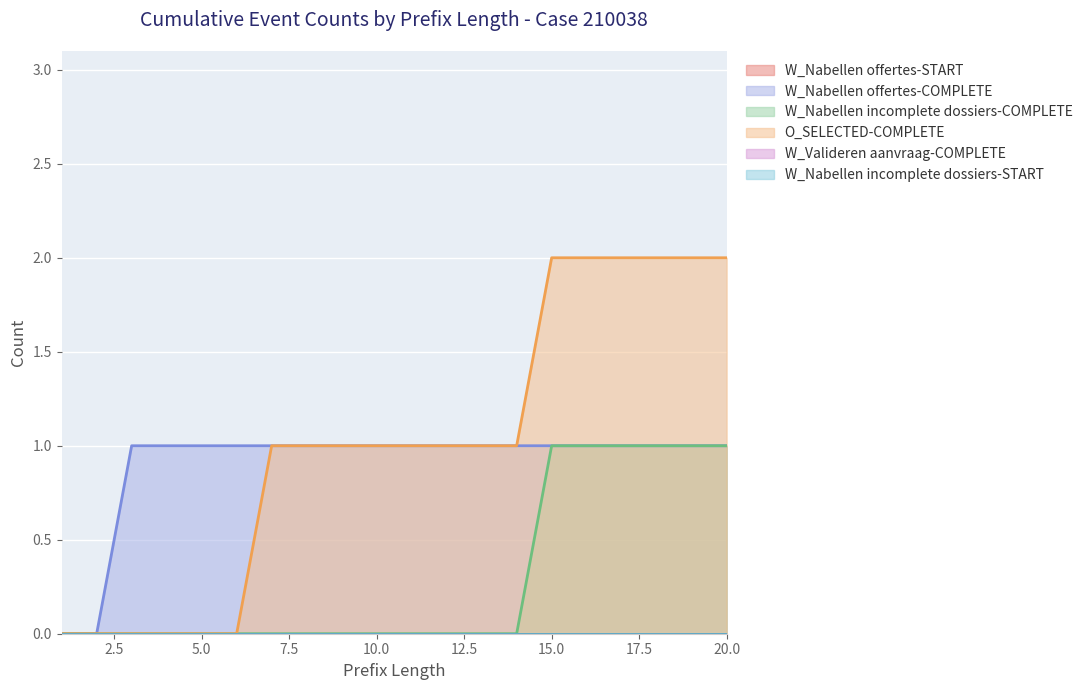

How many data points does each series have?

20